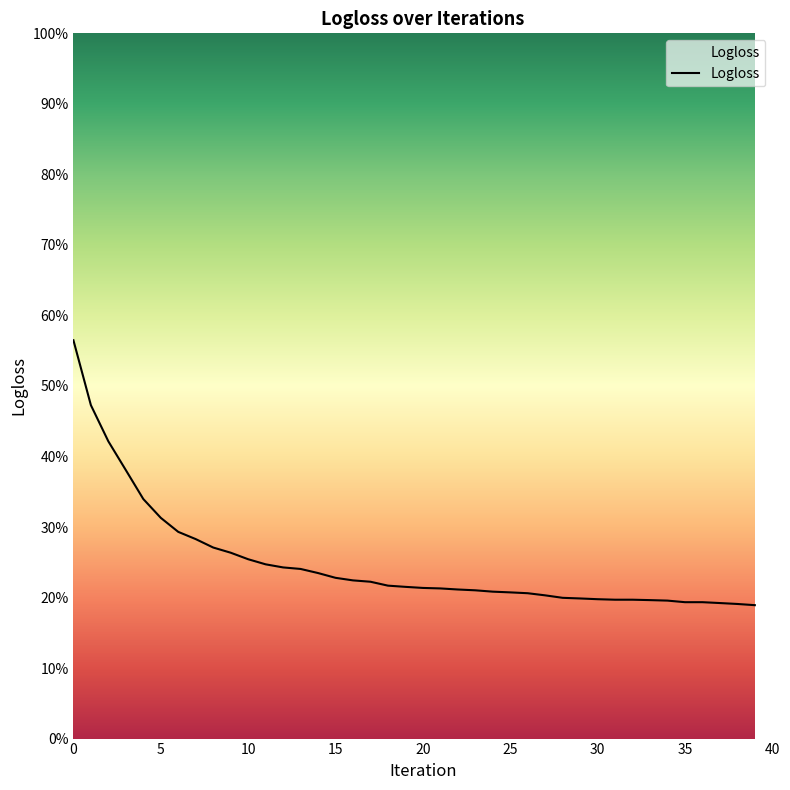

What is the minimum value shown in the chart?

0.2